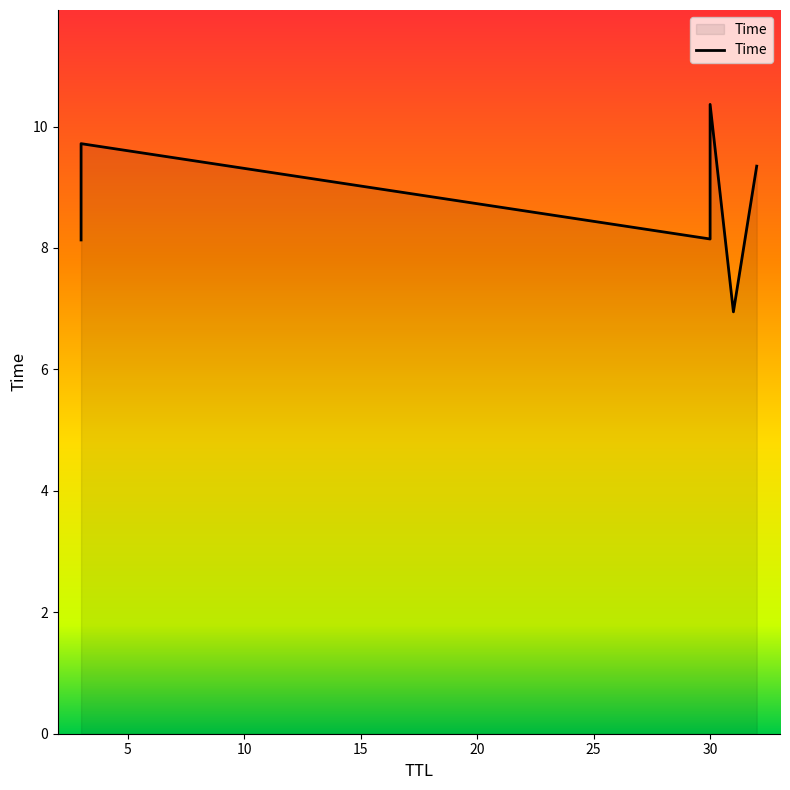

Reading right to left, transcribe all the data shown in this chart.

9.3	6.9	10.4	8.1	9.7	8.1